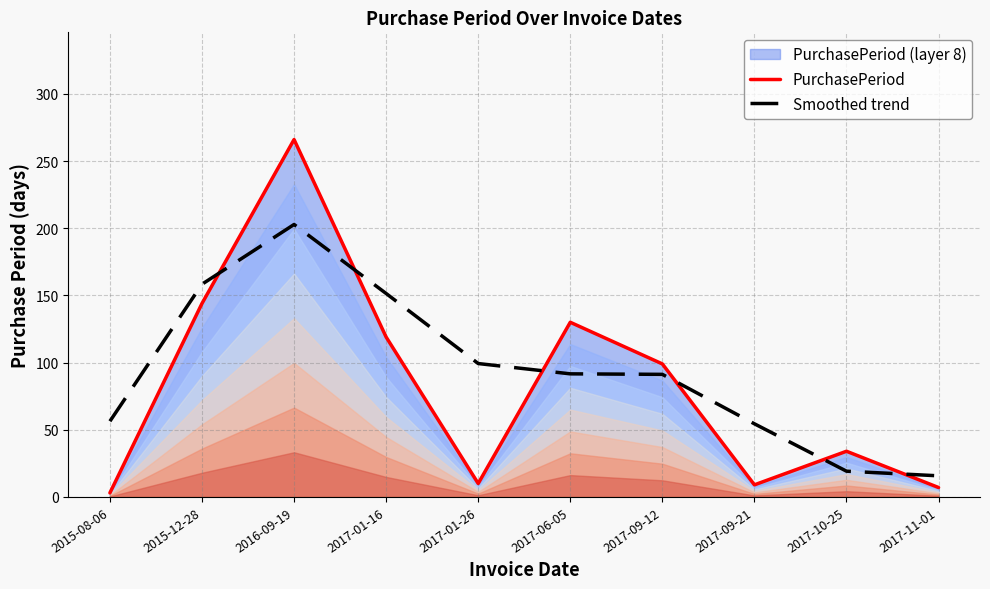

What position from the right is 2015-08-06?

10